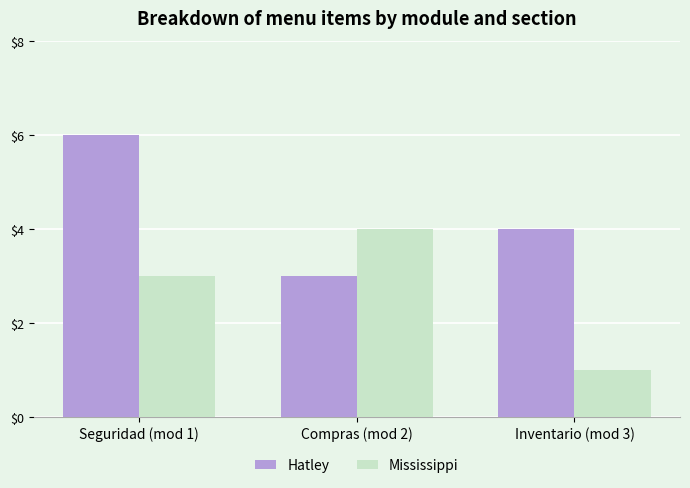

Which category has the highest value in the Hatley series?

Seguridad (mod 1)